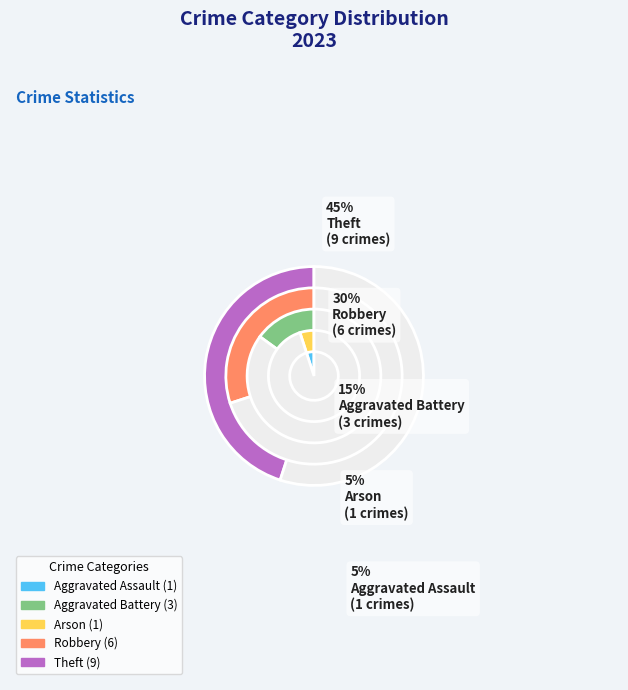

What is the smallest slice in the pie chart?

Aggravated Assault